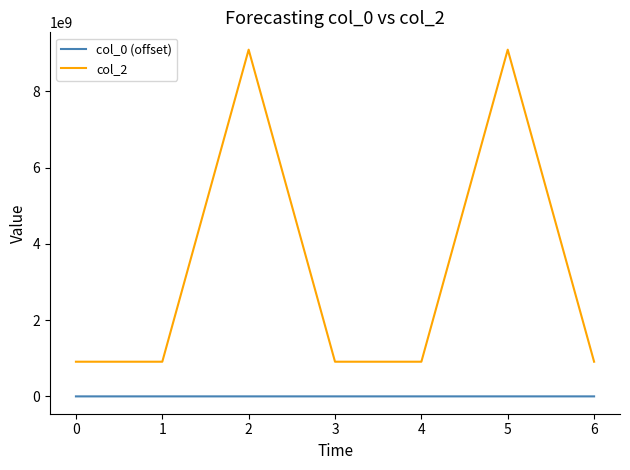

True or false: col_2 and col_0 (offset) intersect in this chart.

False